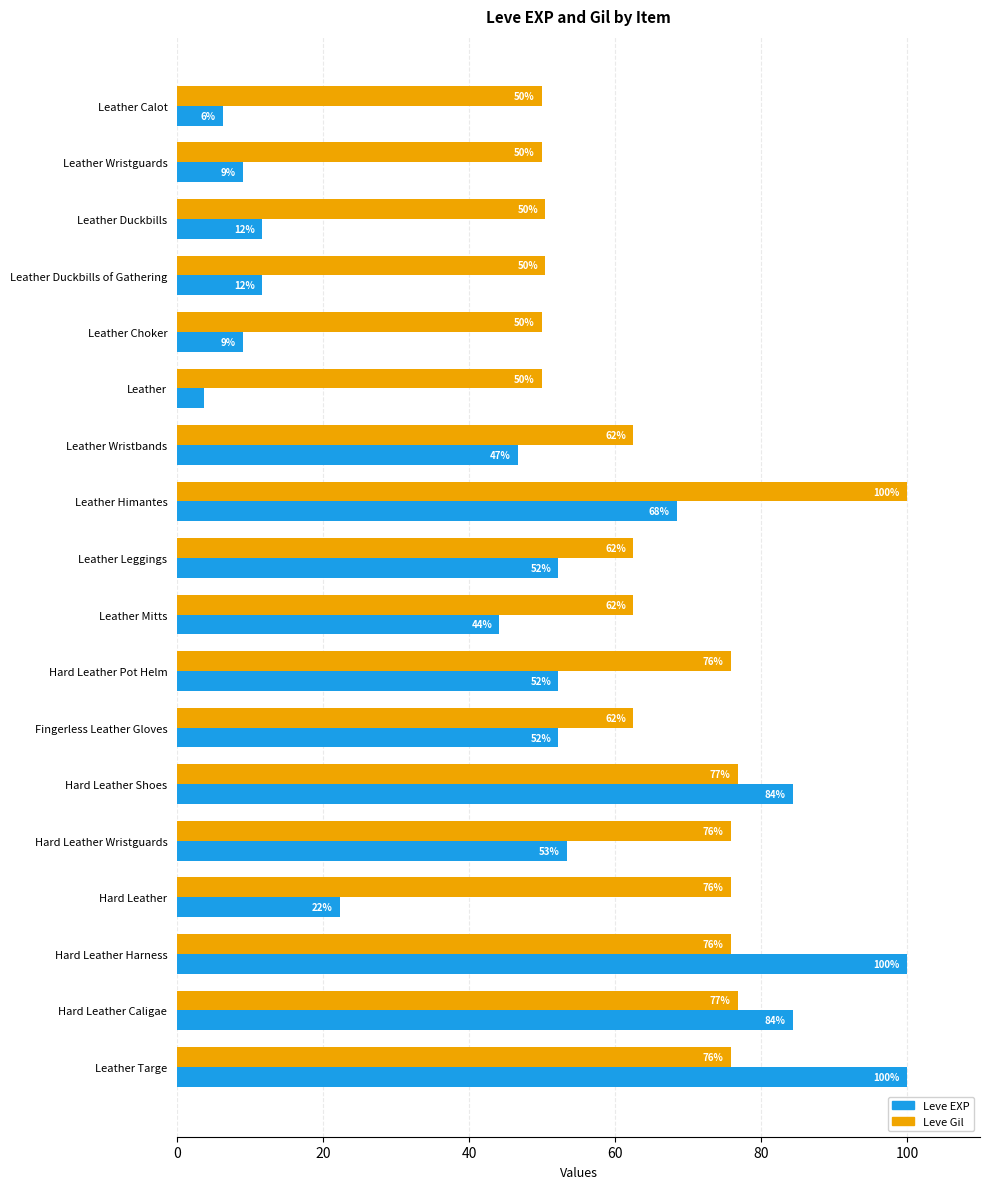

Is the value of Leve EXP at Leather Choker greater than the value of Leve Gil at Leather Wristguards?

No